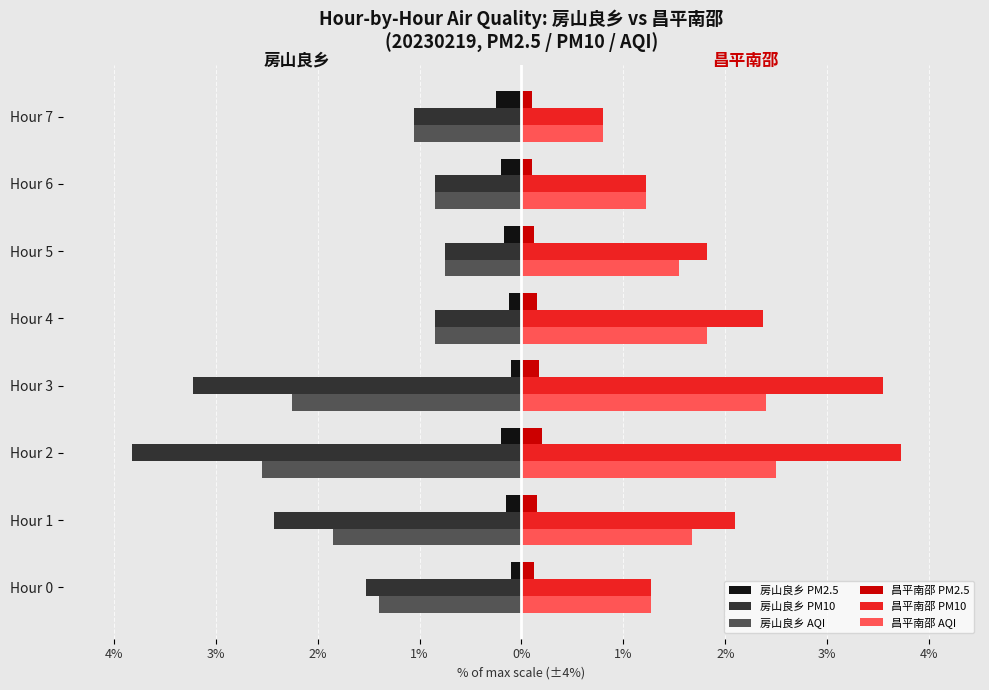

What are all the series names shown in the legend?

房山良乡 PM2.5, 房山良乡 PM10, 房山良乡 AQI, 昌平南邵 PM2.5, 昌平南邵 PM10, 昌平南邵 AQI